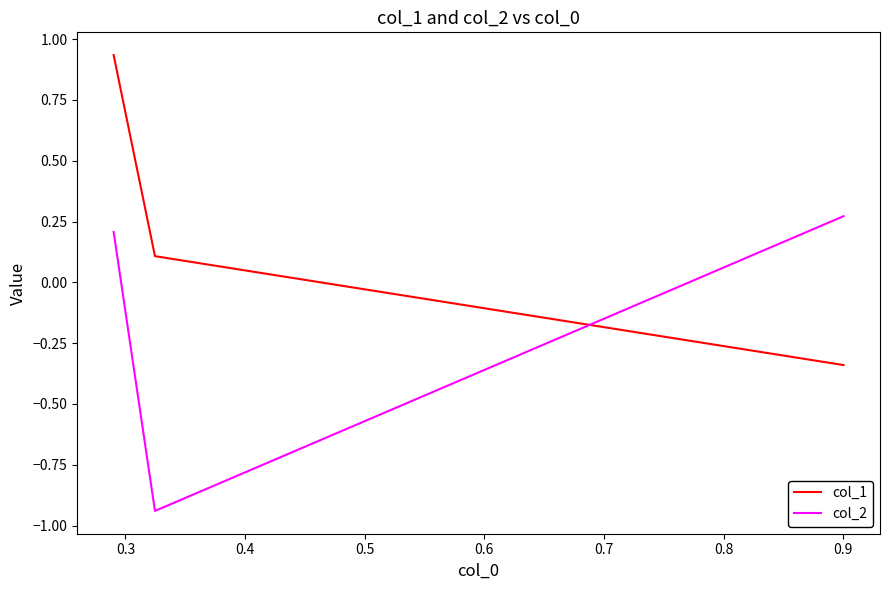

What is the highest value of the col_2 series?

0.3